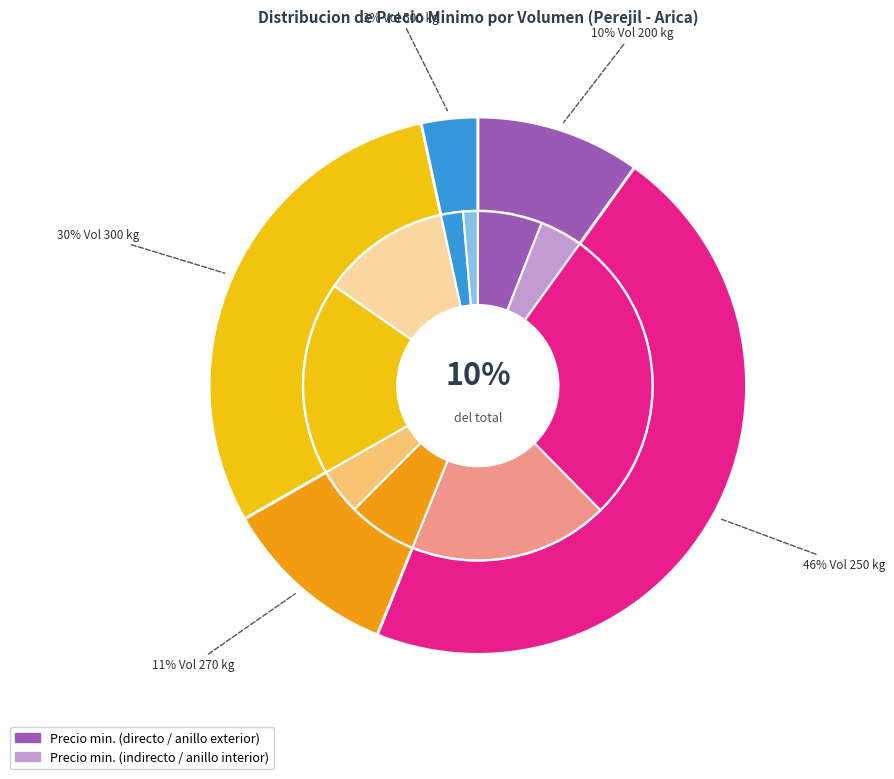

Is 500 the majority of the pie?

No